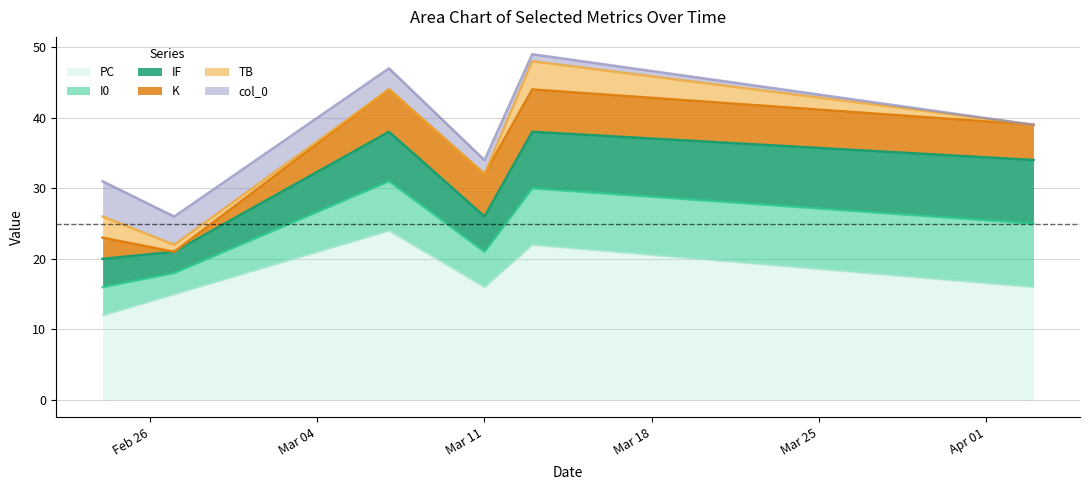

Which series has the largest total across all categories?

PC